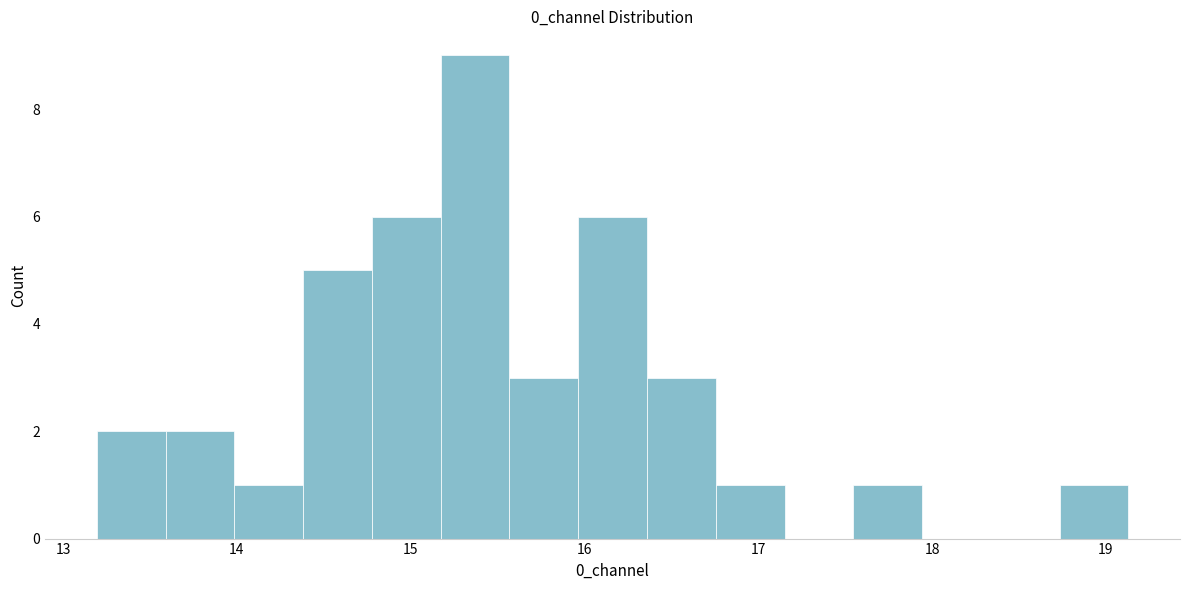

Read against the x-axis, roughly where is the centre of the tallest bar?

15.4